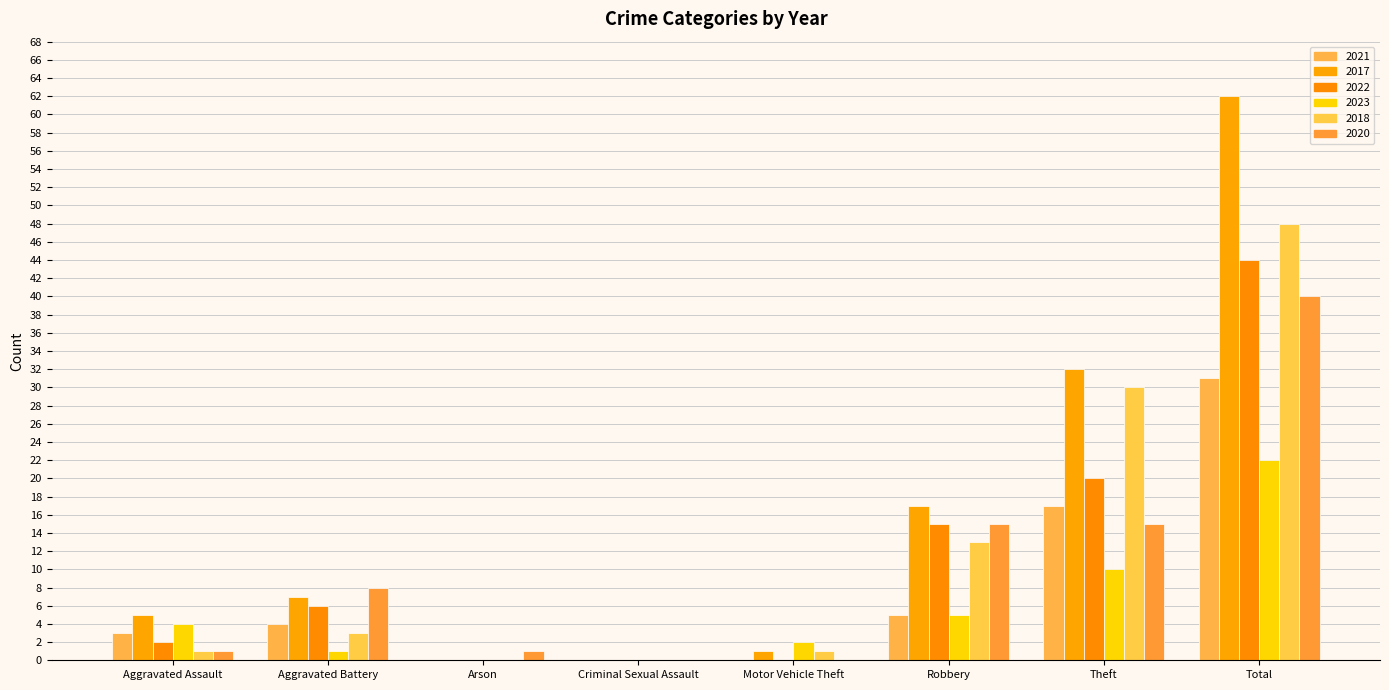

Reading left to right, extract all data points from this chart.

2021: 3	4	0	0	0	5	17	31
2017: 5	7	0	0	1	17	32	62
2022: 2	6	0	0	0	15	20	44
2023: 4	1	0	0	2	5	10	22
2018: 1	3	0	0	1	13	30	48
2020: 1	8	1	0	0	15	15	40